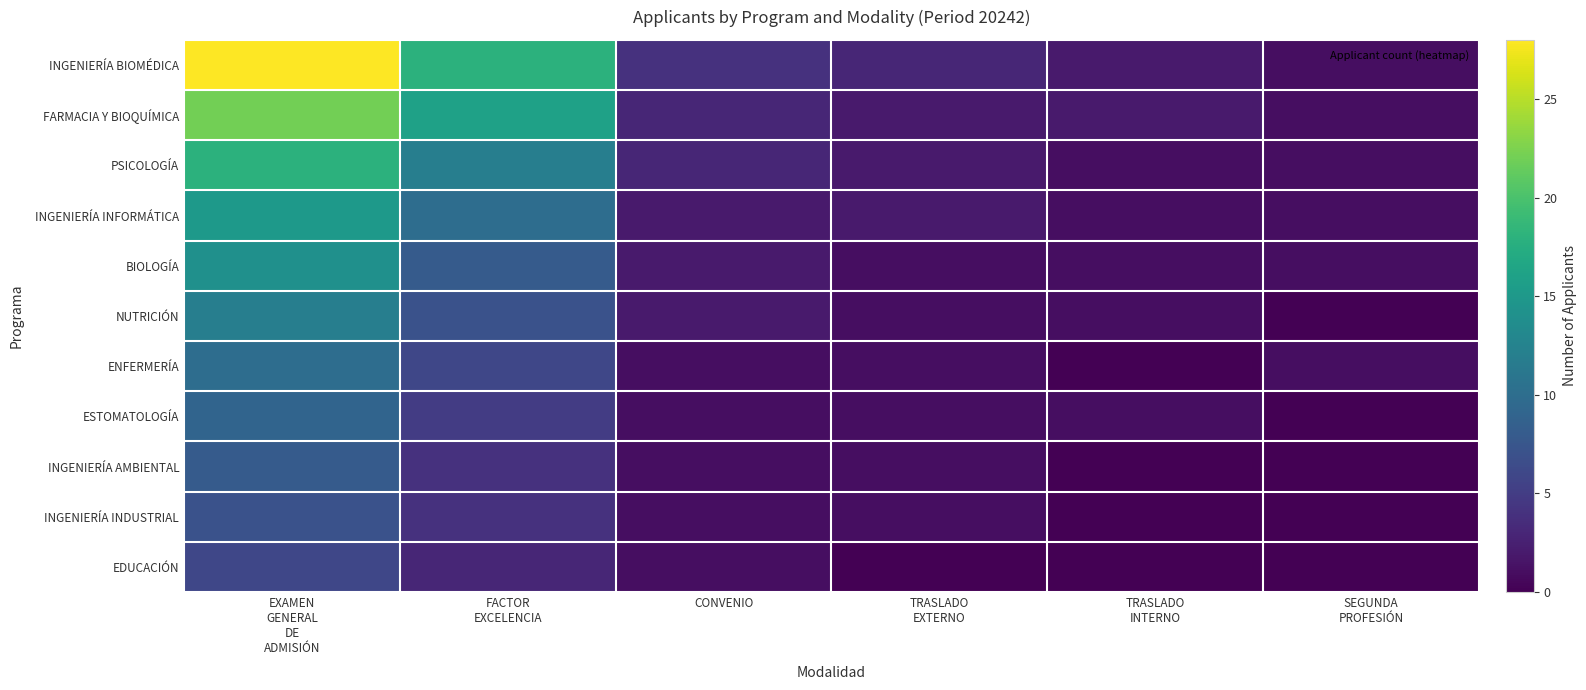

At FACTOR EXCELENCIA, list the series in order from smallest to largest.

EDUCACIÓN, INGENIERÍA AMBIENTAL, INGENIERÍA INDUSTRIAL, ESTOMATOLOGÍA, ENFERMERÍA, NUTRICIÓN, BIOLOGÍA, INGENIERÍA INFORMÁTICA, PSICOLOGÍA, FARMACIA Y BIOQUÍMICA, INGENIERÍA BIOMÉDICA